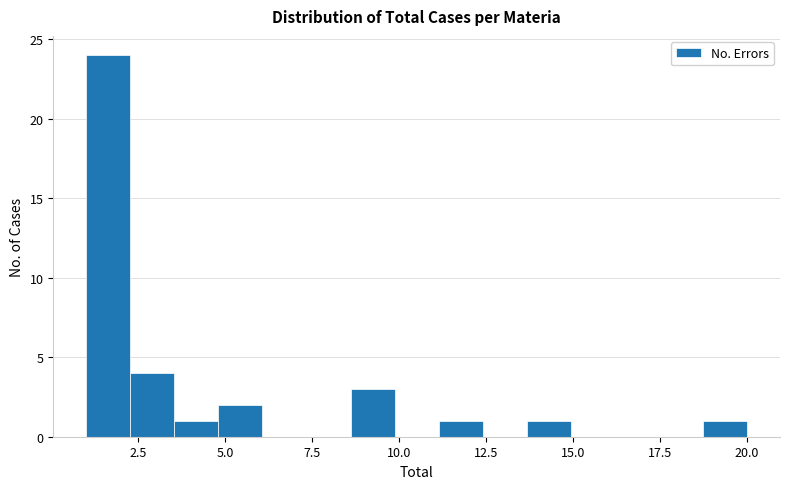

Read against the x-axis, roughly where is the centre of the tallest bar?

1.5